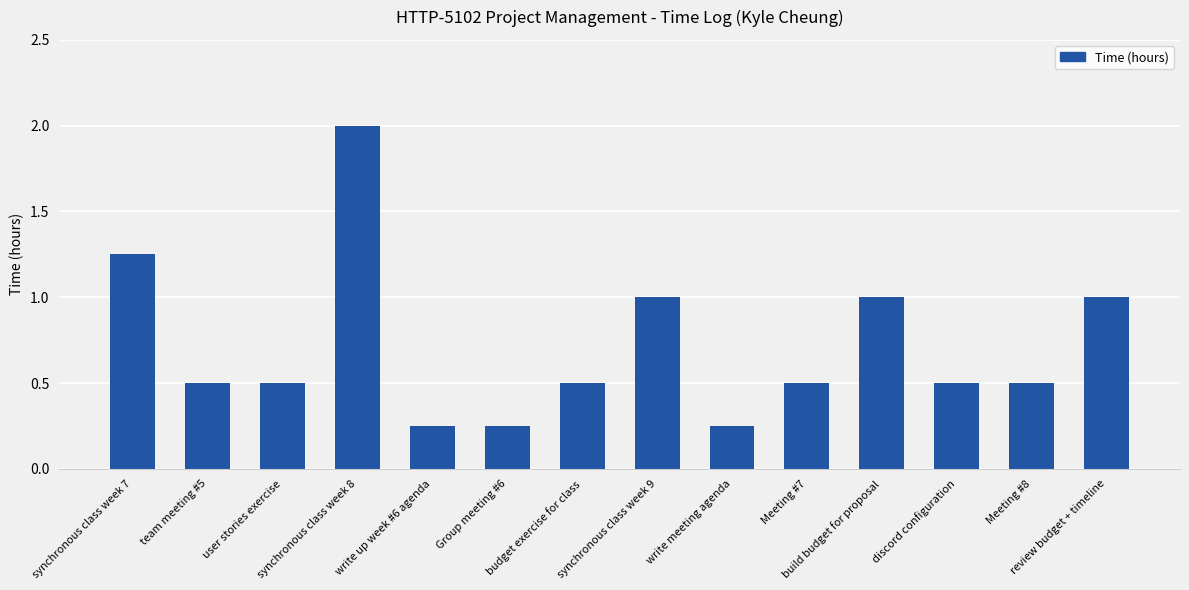

What is the sum of all values?

10.0